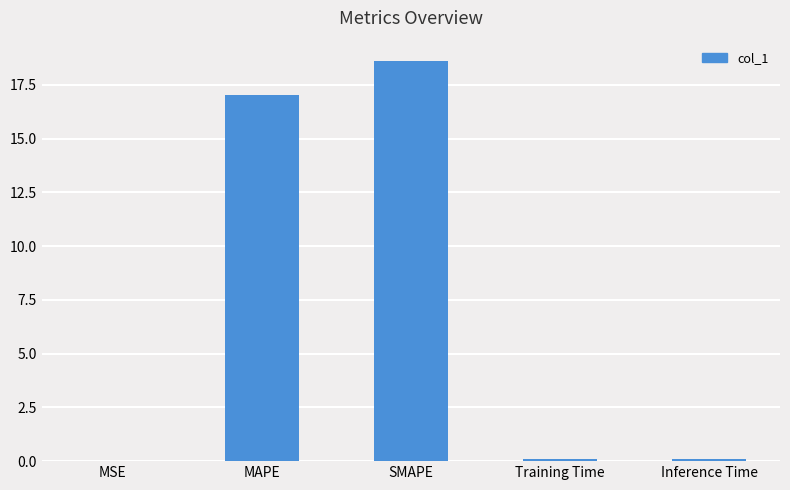

The chart shows a value of 17.0 at MAPE. True or false?

True